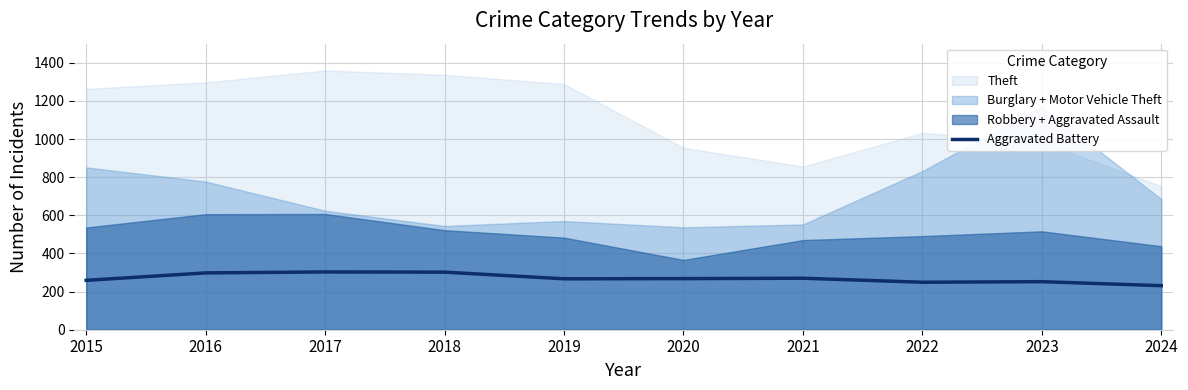

What is the highest value of the Aggravated Battery series?

303